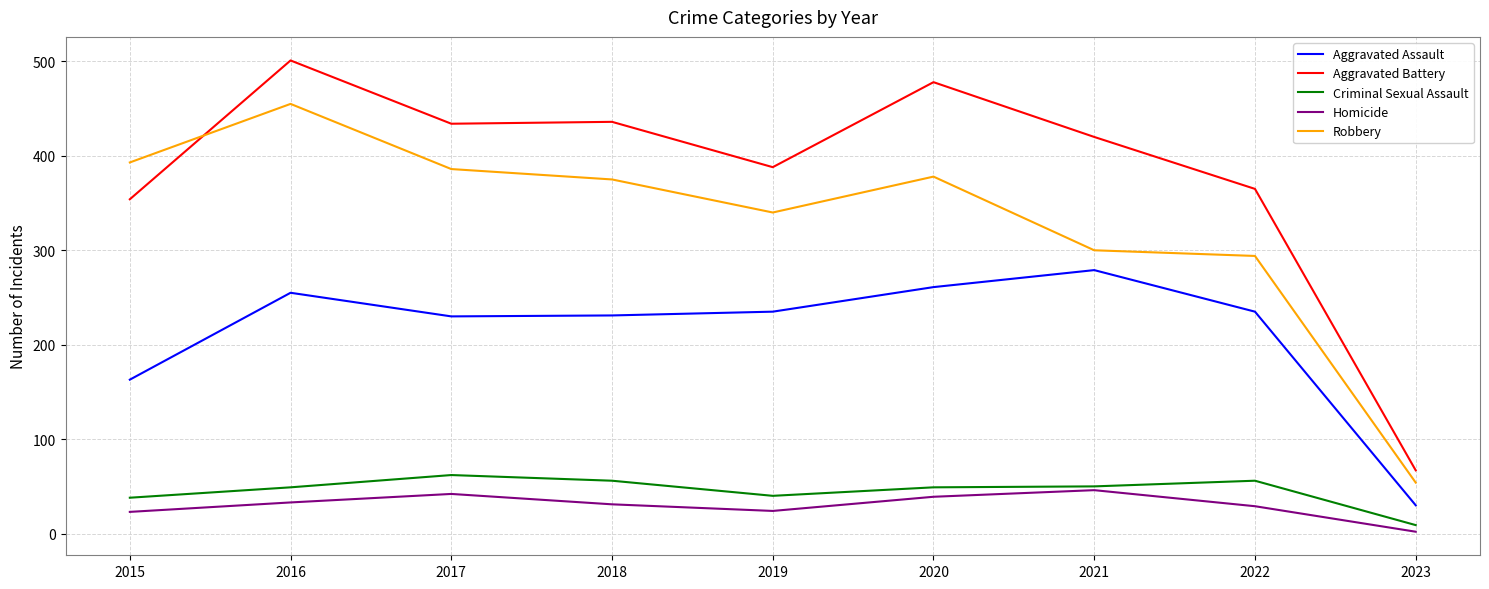

At 2022, list the series in order from smallest to largest.

Homicide, Criminal Sexual Assault, Aggravated Assault, Robbery, Aggravated Battery